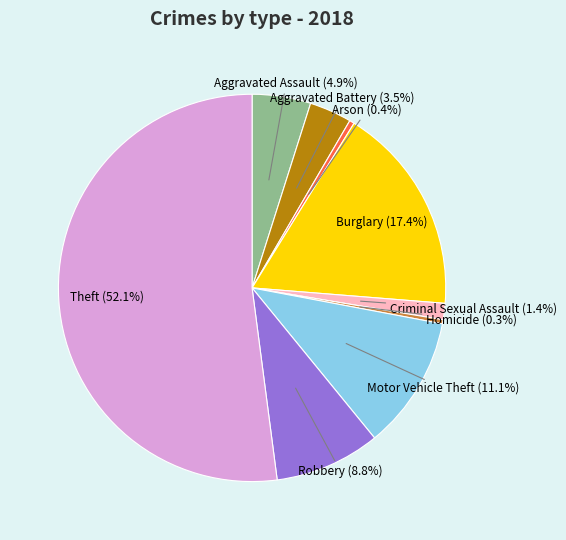

Does any single category account for the majority?

Yes